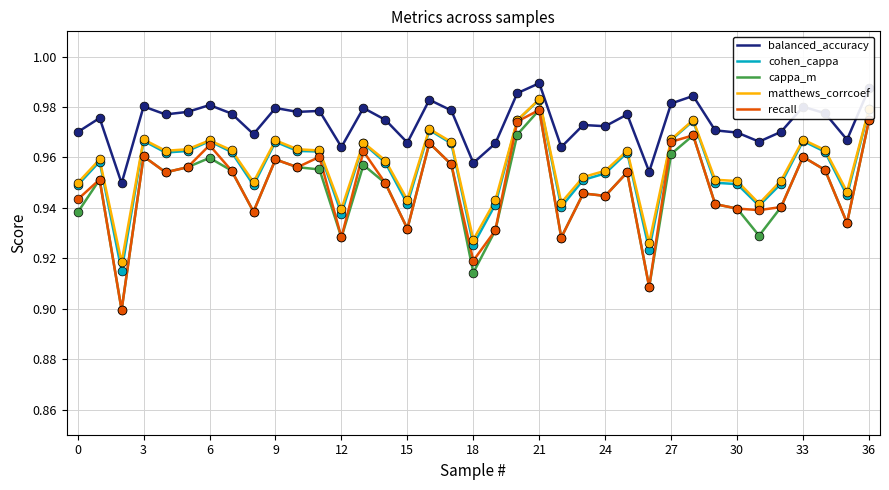

True or false: cohen_cappa and balanced_accuracy cross at least once.

False